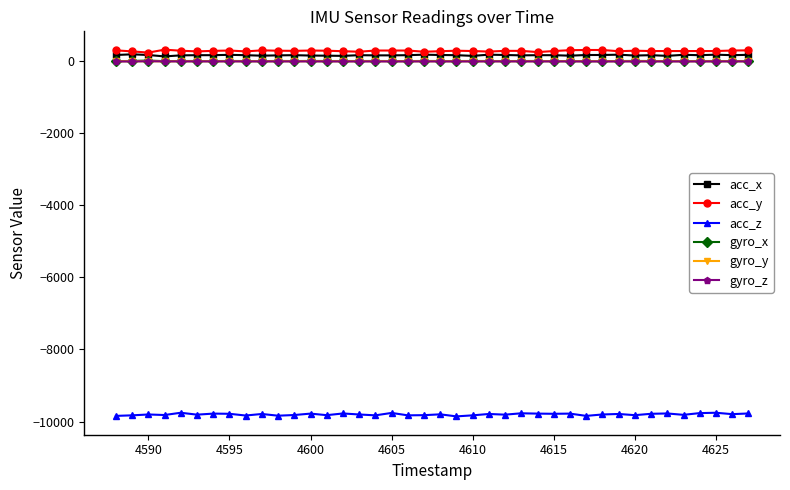

True or false: gyro_z has more than 0 points higher than both neighbors.

True